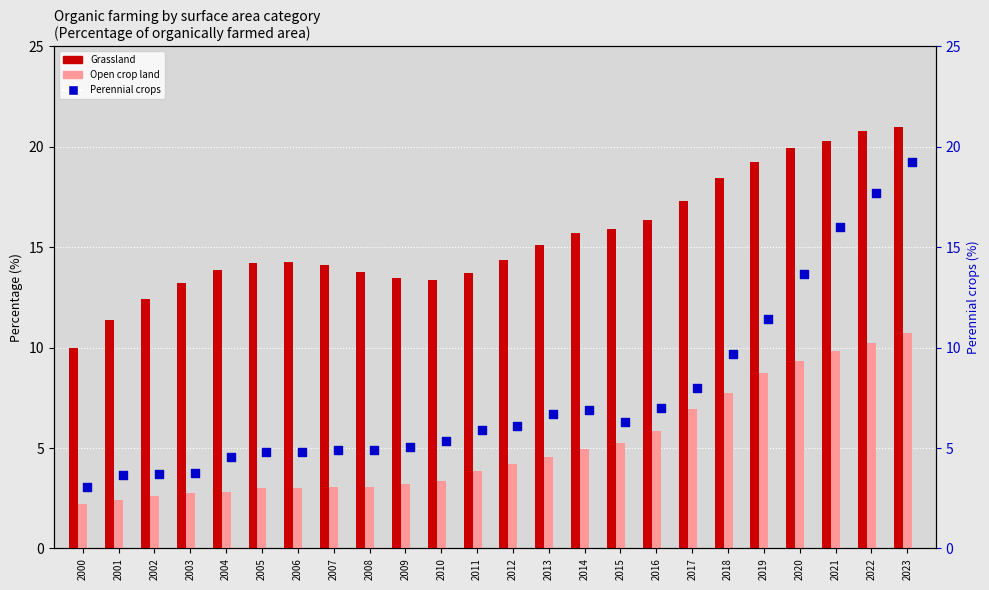

At how many categories does at least one series exceed 3?

24